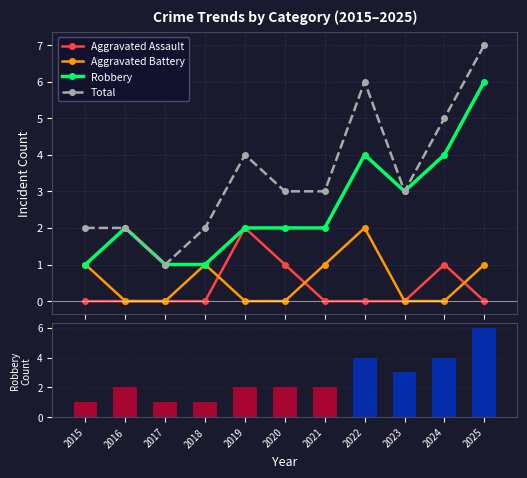

Which series has the largest total across all categories?

Total